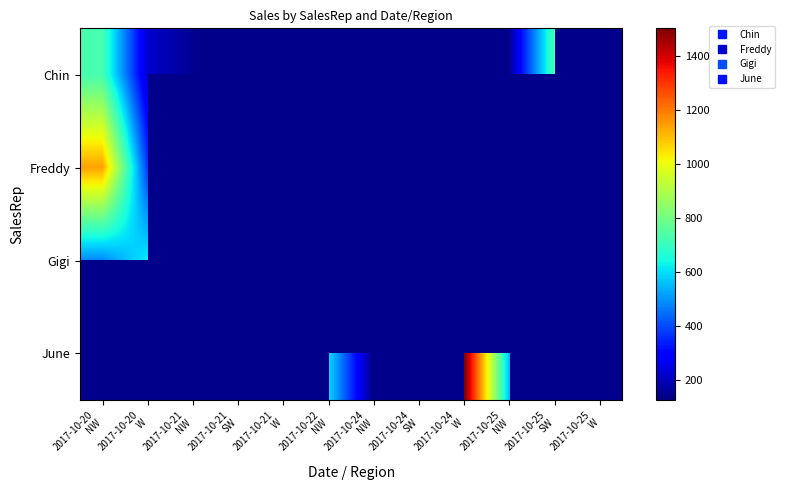

Where is Freddy nearest to the value 758?

2017-10-20 W